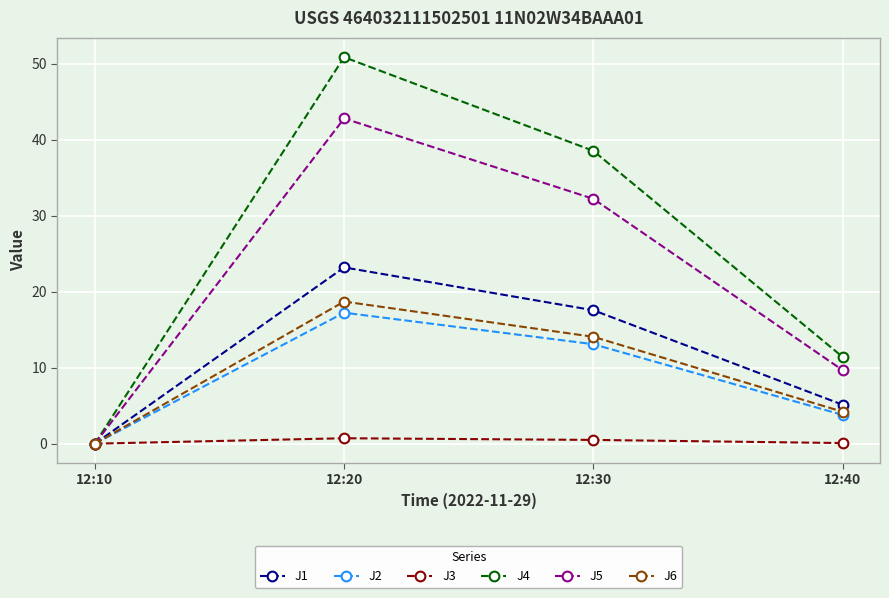

What is the maximum value shown in the chart?

50.8